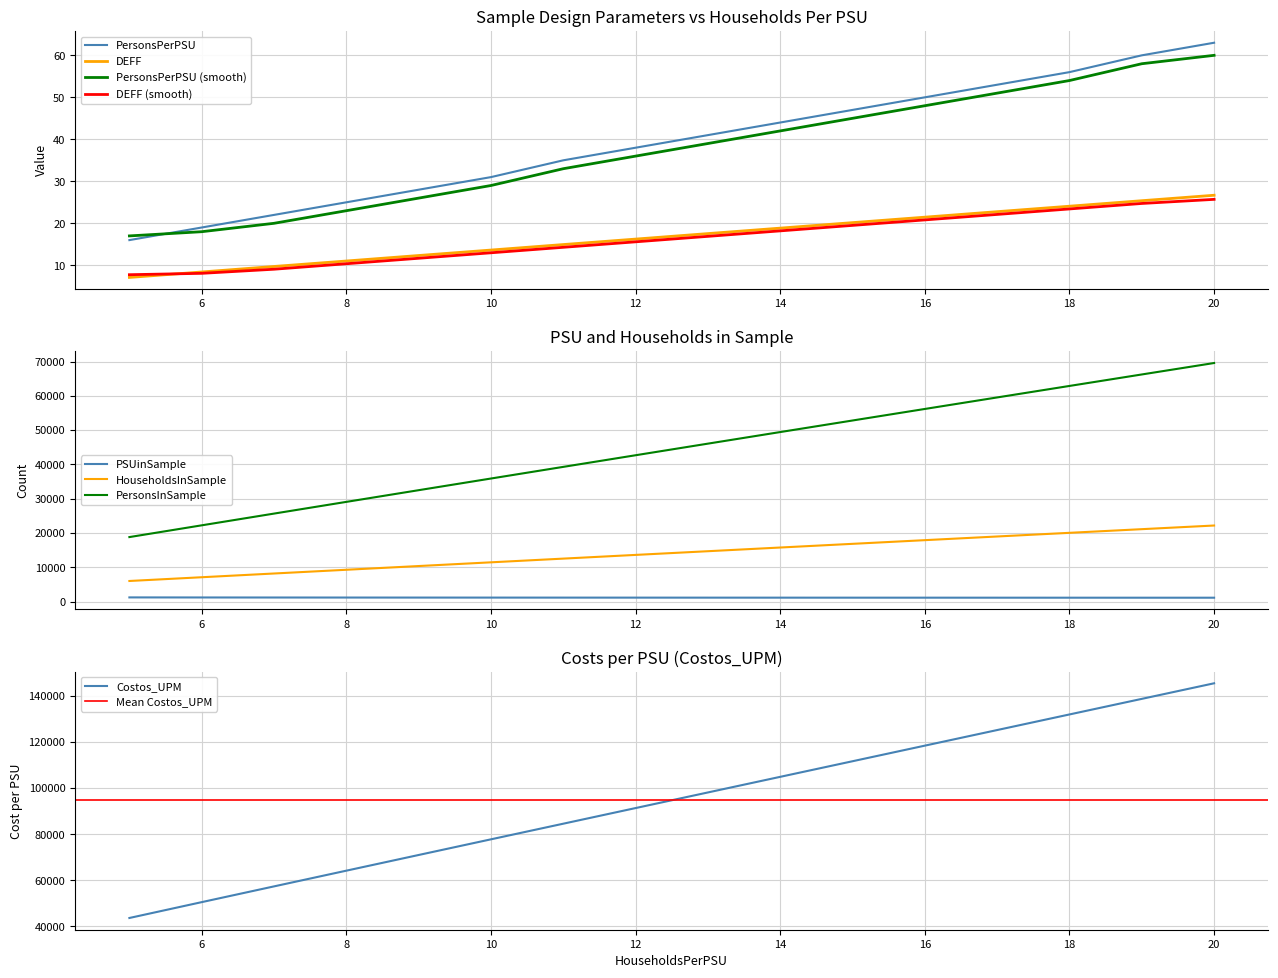

Reading left to right, list all the values displayed in this chart.

PersonsPerPSU: 5=16.0	6=19.0	7=22.0	8=25.0	9=28.0	10=31.0	11=35.0	12=38.0	13=41.0	14=44.0	15=47.0	16=50.0	17=53.0	18=56.0	19=60.0	20=63.0
DEFF: 5=7.1	6=8.4	7=9.7	8=11.0	9=12.3	10=13.6	11=14.9	12=16.2	13=17.6	14=18.9	15=20.2	16=21.5	17=22.8	18=24.1	19=25.4	20=26.7
PSUinSample: 5=1198.0	6=1180.0	7=1168.0	8=1158.0	9=1150.0	10=1143.0	11=1138.0	12=1133.0	13=1129.0	14=1125.0	15=1122.0	16=1119.0	17=1116.0	18=1113.0	19=1111.0	20=1109.0
HouseholdsInSample: 5=5989.0	6=7082.0	7=8173.0	8=9262.0	9=10349.0	10=11433.0	11=12516.0	12=13597.0	13=14676.0	14=15753.0	15=16827.0	16=17900.0	17=18971.0	18=20040.0	19=21107.0	20=22172.0
PersonsInSample: 5=18798.0	6=22228.0	7=25652.0	8=29069.0	9=32480.0	10=35884.0	11=39283.0	12=42675.0	13=46060.0	14=49440.0	15=52813.0	16=56180.0	17=59541.0	18=62895.0	19=66244.0	20=69586.0
Costos_UPM: 5=43610.8	6=50492.4	7=57330.2	8=64153.3	9=70961.9	10=77763.1	11=84549.7	12=91336.3	13=98115.6	14=104894.9	15=111667.0	16=118439.0	17=125211.0	18=131983.0	19=138747.7	20=145512.4